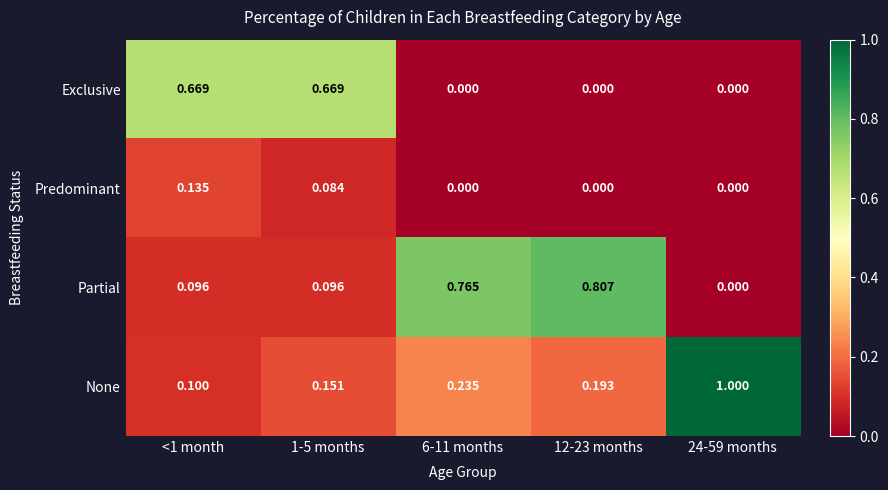

Which series has the largest total across all categories?

Partial